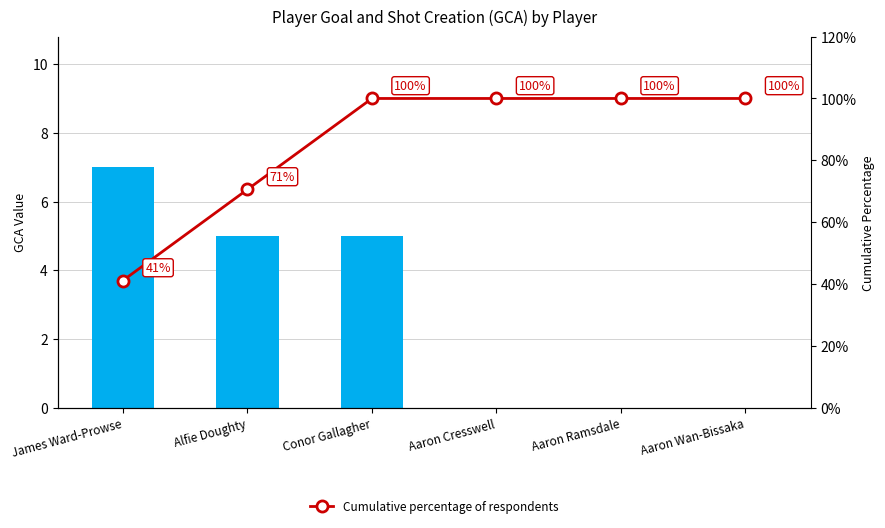

Which label corresponds to the smallest value in the chart?

Aaron Cresswell